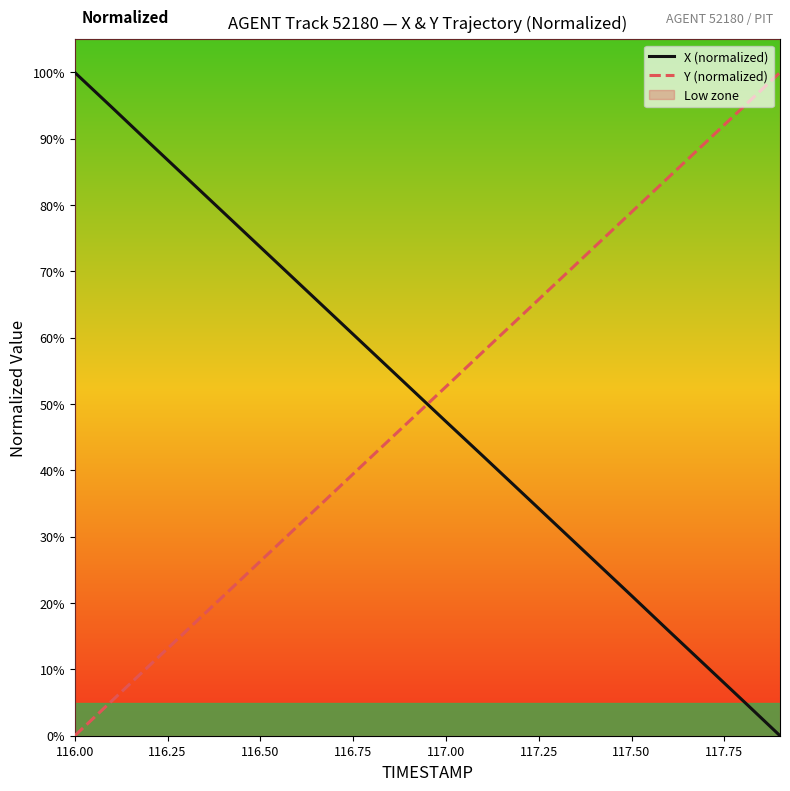

Which series ends up on top after the final intersection of X (normalized) and Y (normalized)?

Y (normalized)